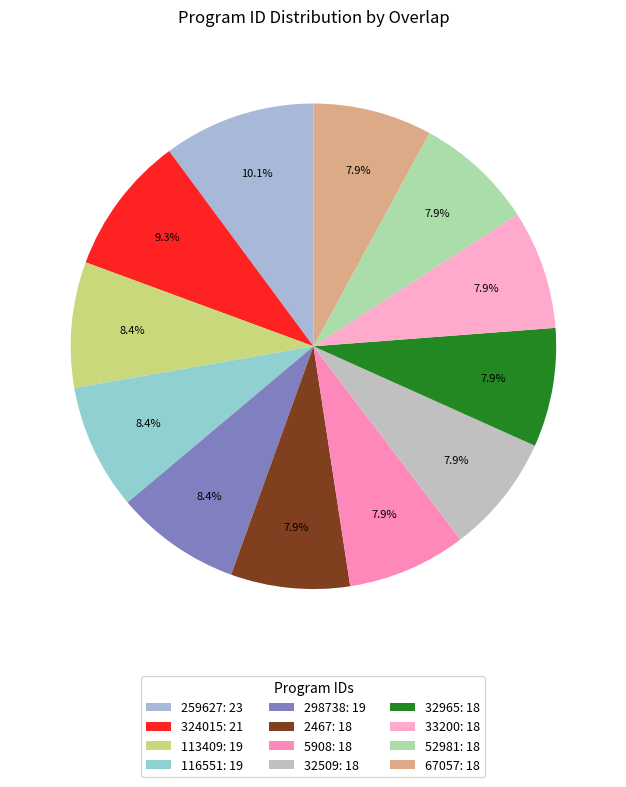

How much of the chart is everything except 259627?

89.9%